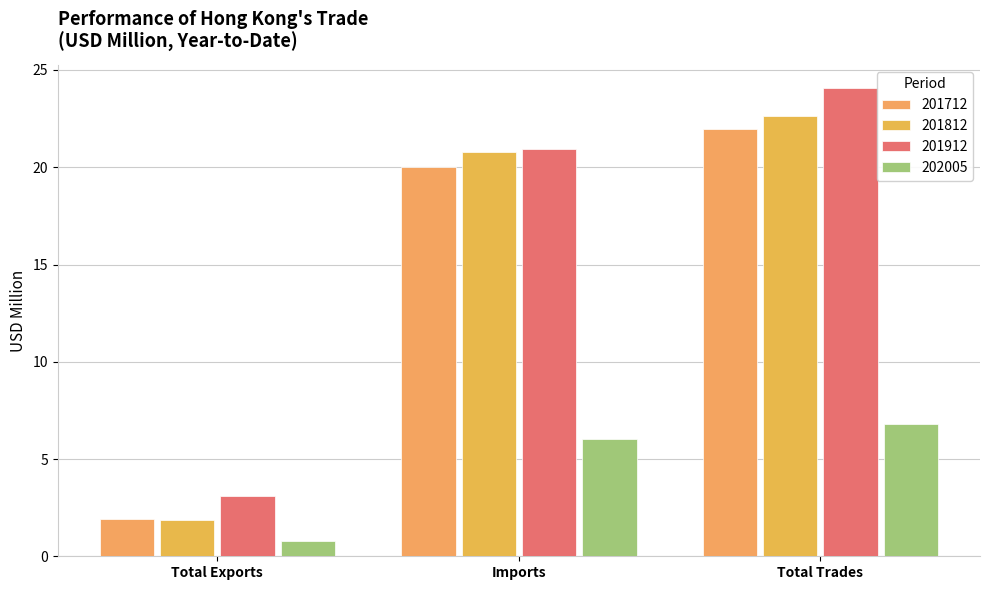

What is the label of the 2nd bar from the left?

Imports